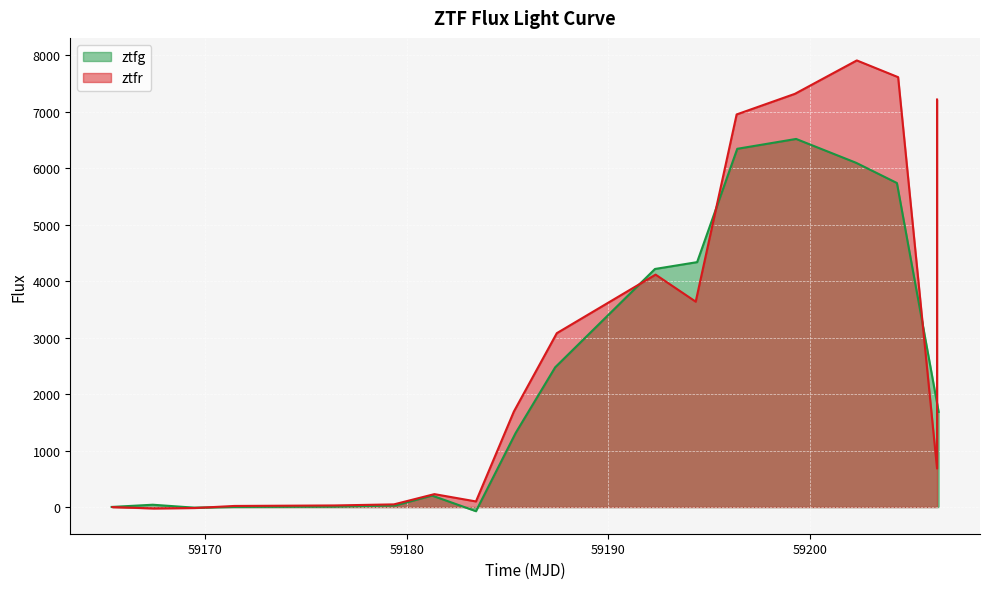

What is the difference between the maximum and second lowest values?

6531.1